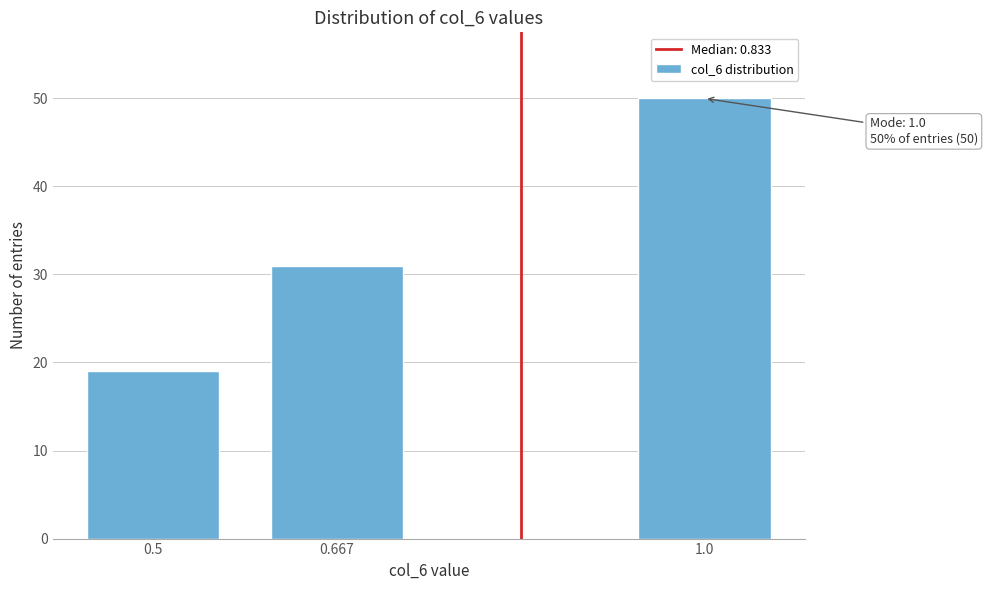

Reading right to left, extract all data points from this chart.

50	31	19